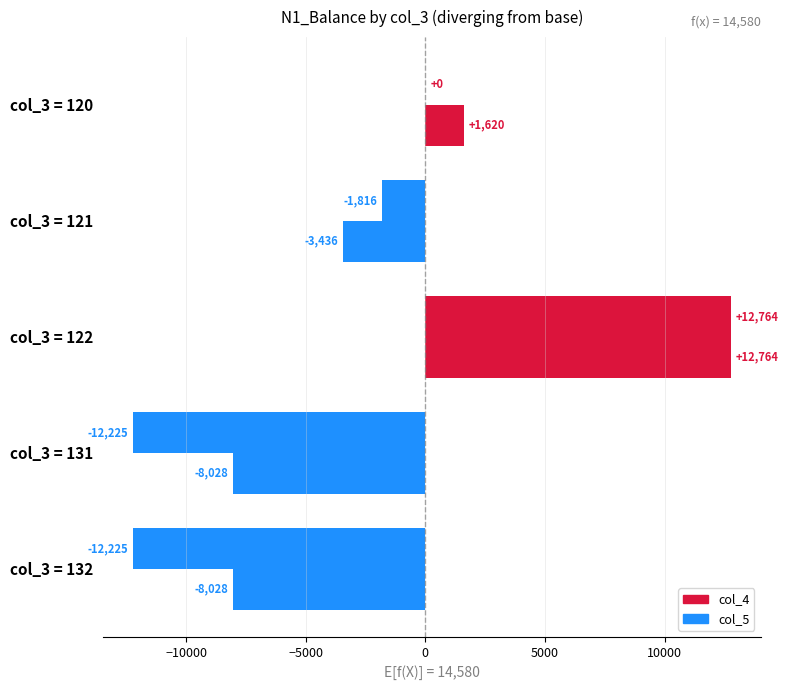

Count the number of categories in the chart.

5